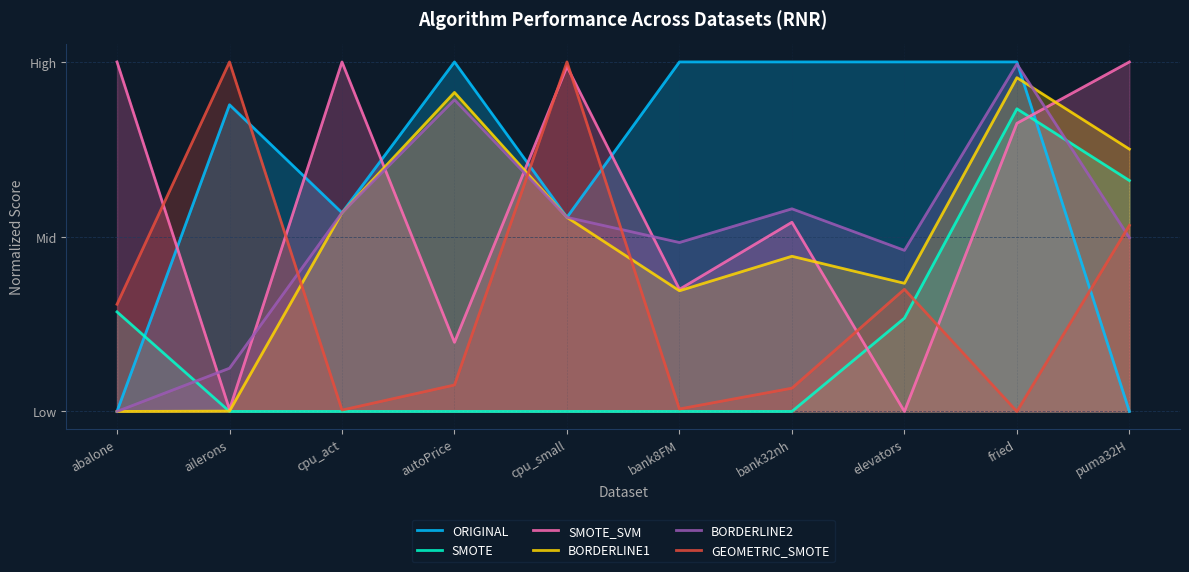

What is the difference between the BORDERLINE1 values at bank32nh and ailerons?

0.4